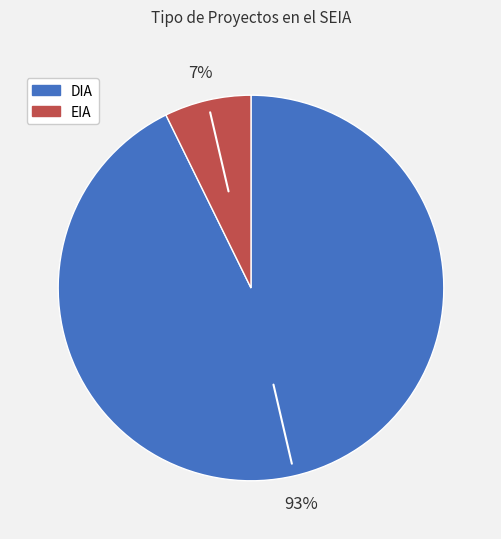

Do EIA and DIA together represent more than half of the pie?

Yes